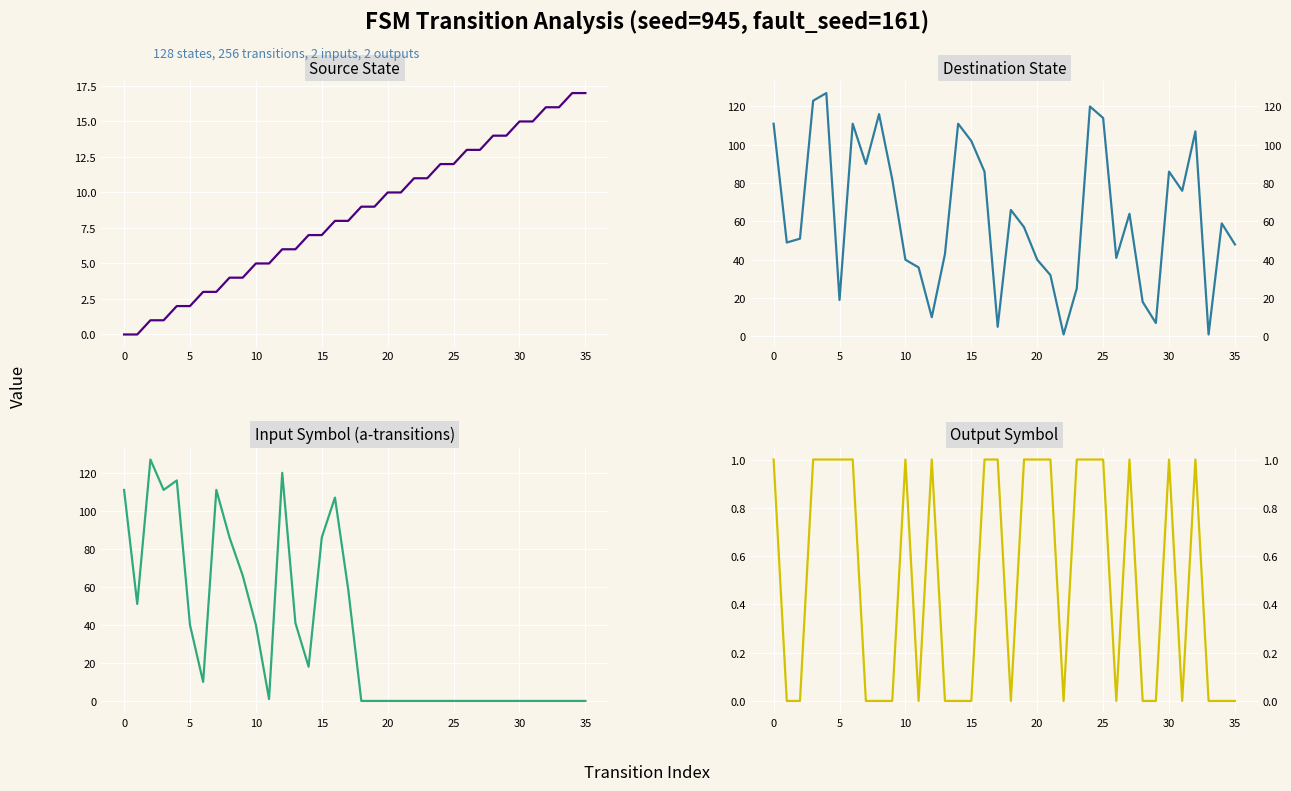

Which series ends up on top after the final intersection of destination_state and source_state?

destination_state